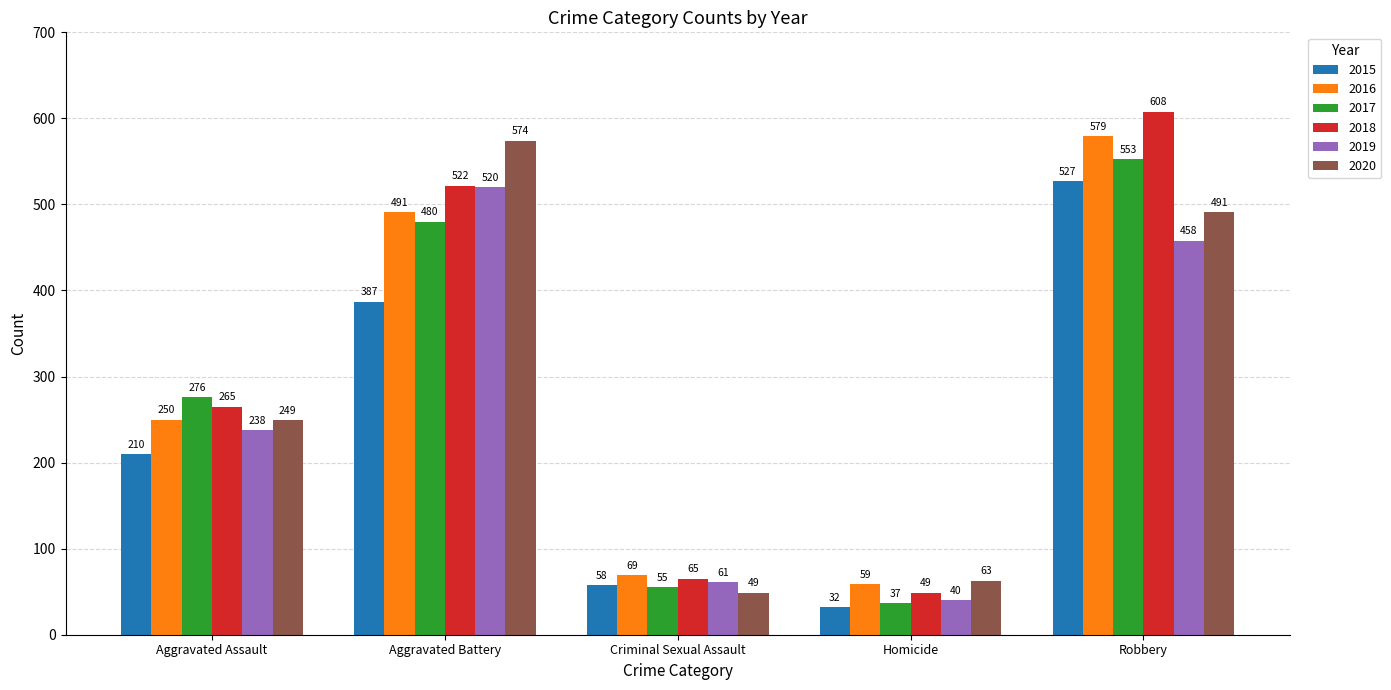

What is the sum of the 2019 values at Robbery and Aggravated Assault?

696